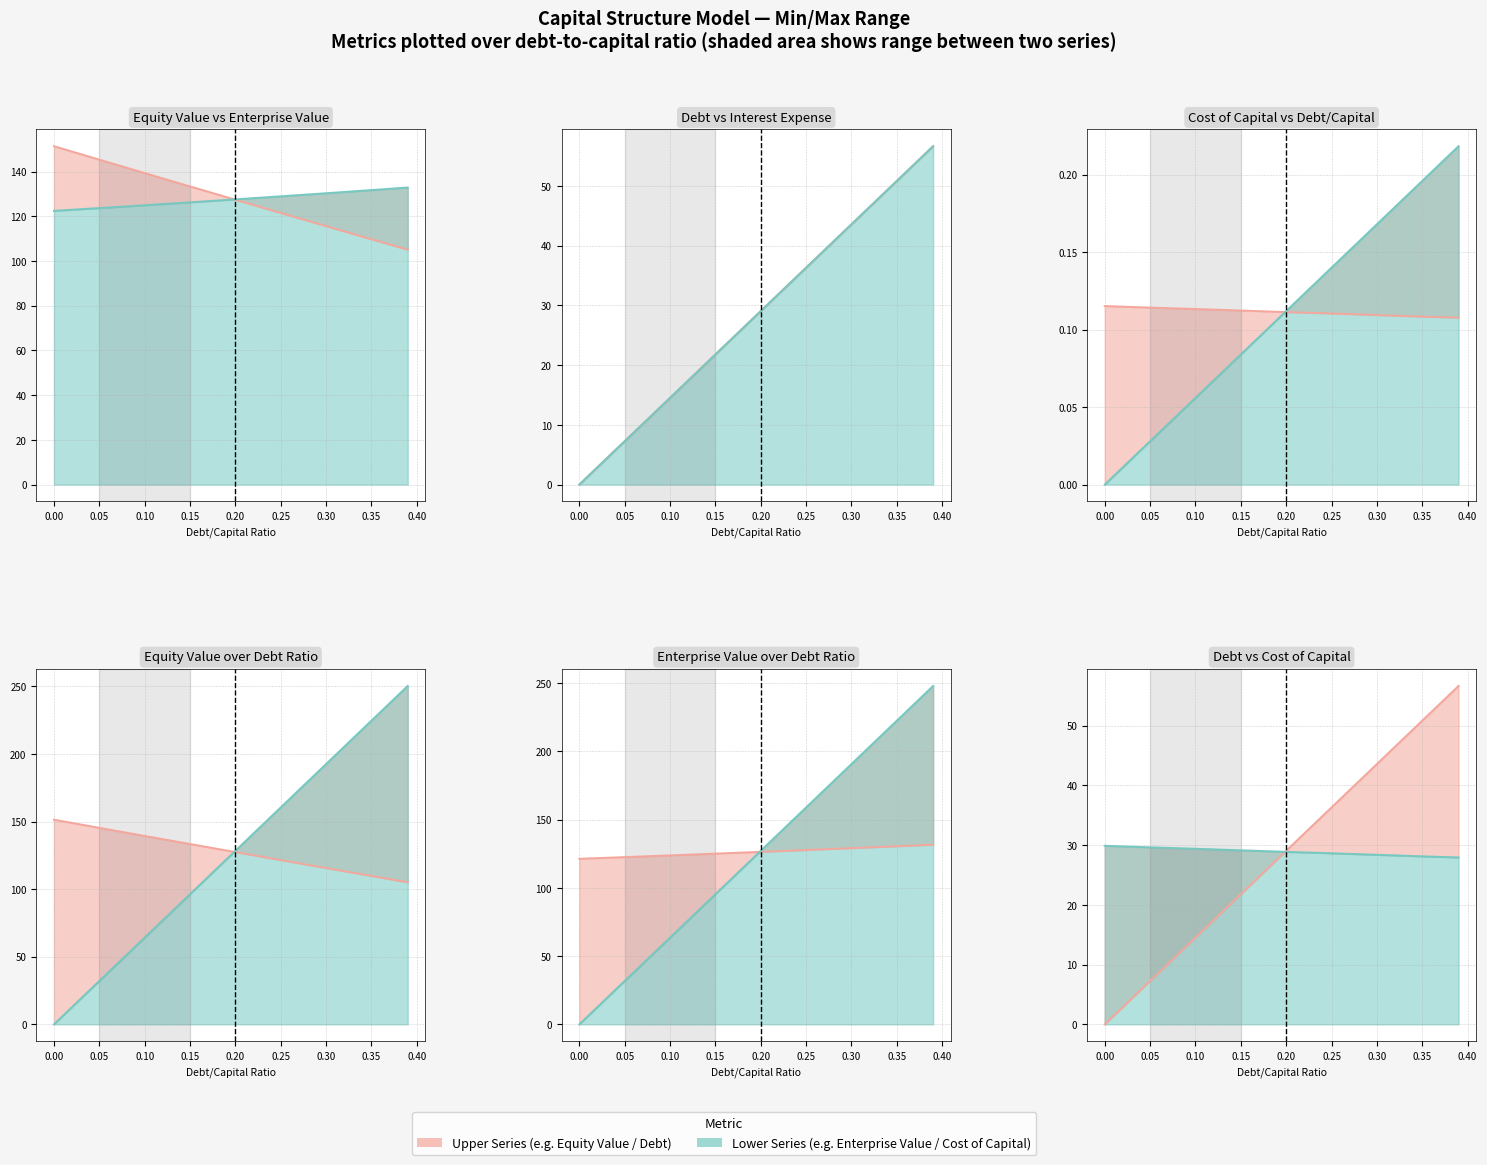

What is the spread (max minus min) of values at 0.0?

151.4